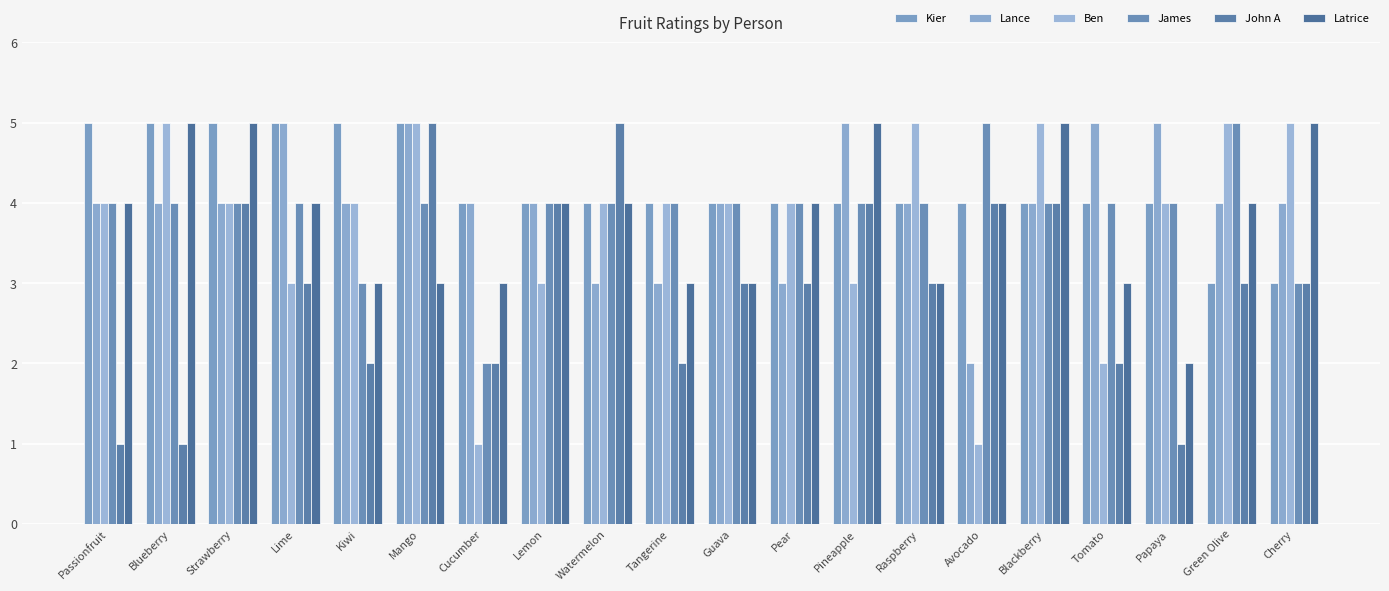

How many bars are there in total?

120